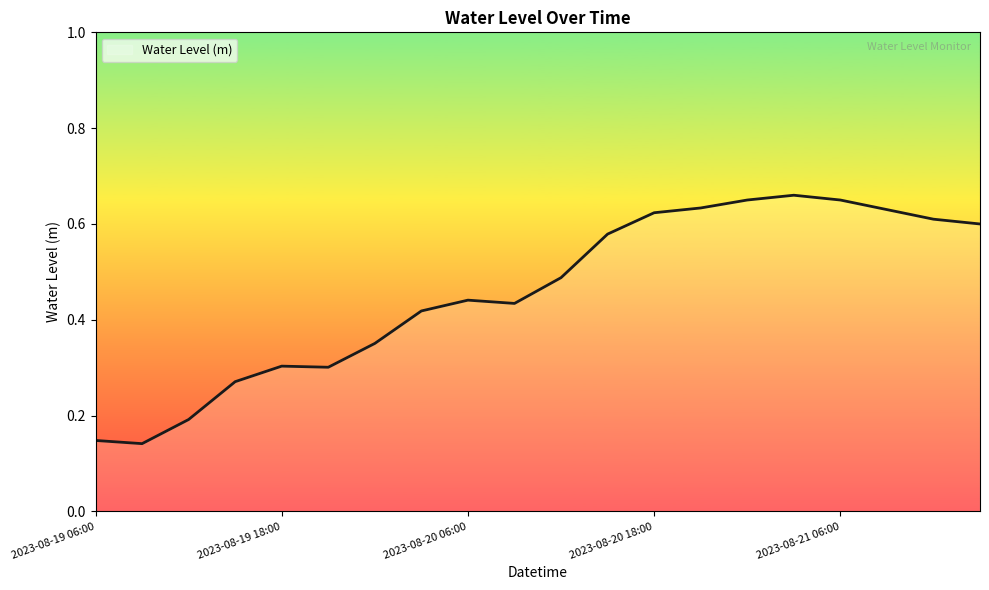

What is the sum of all values?

9.1